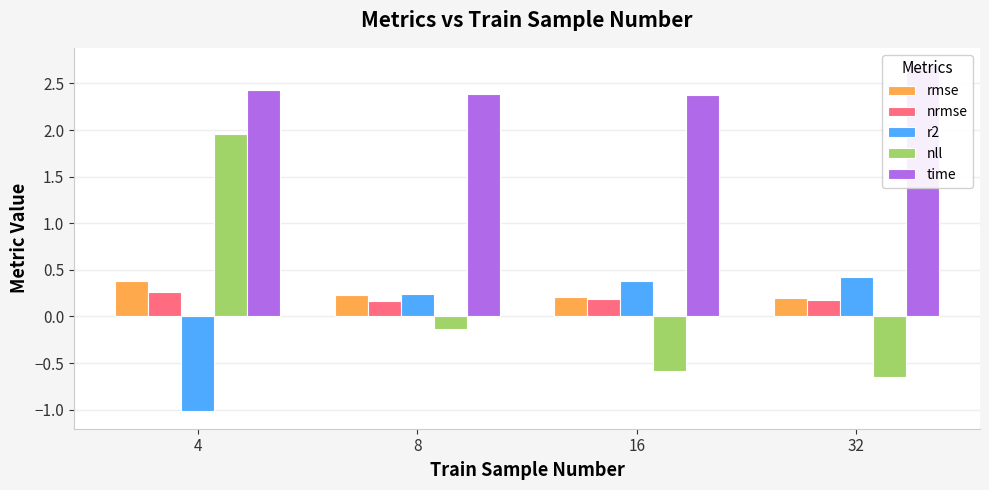

What are all the series names shown in the legend?

rmse, nrmse, r2, nll, time